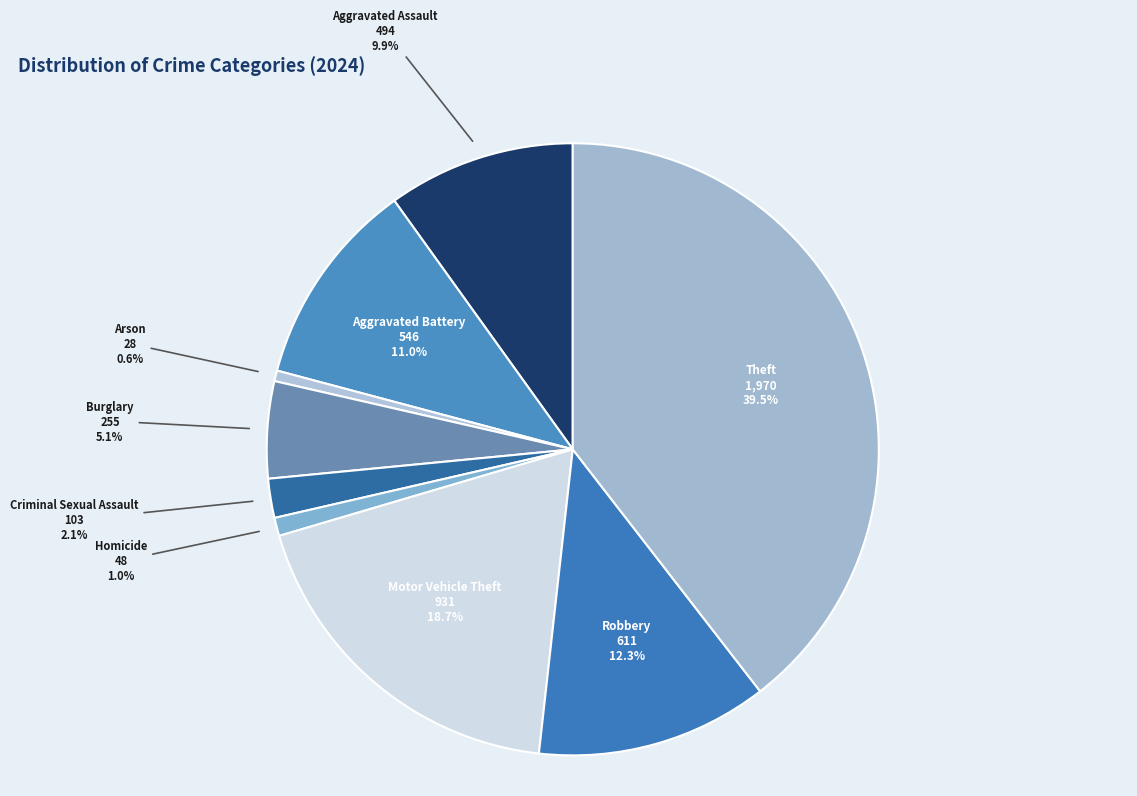

Which slice is the largest?

Theft